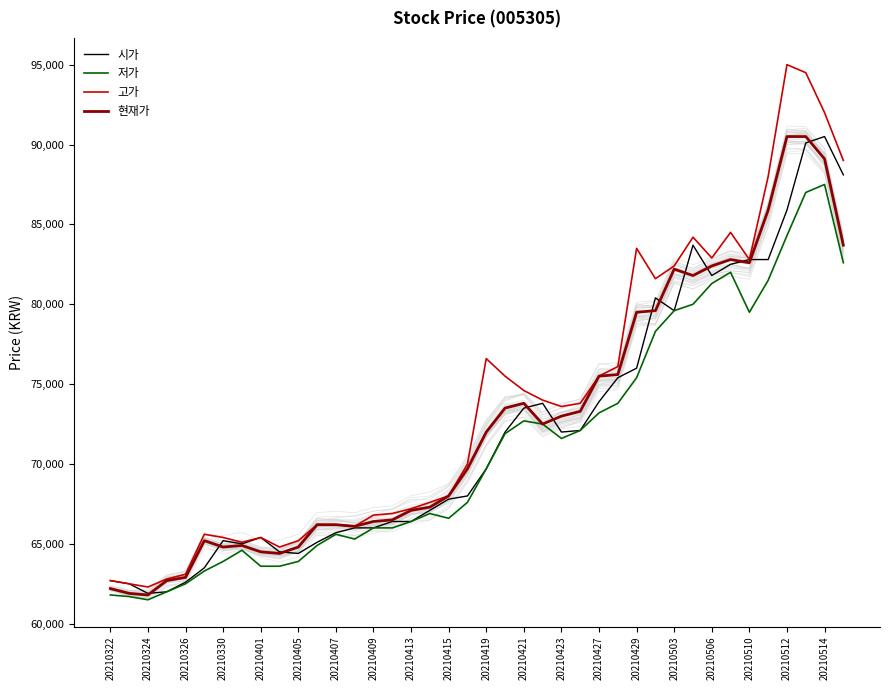

True or false: 시가 has a value of 72000 at 20210423.

True